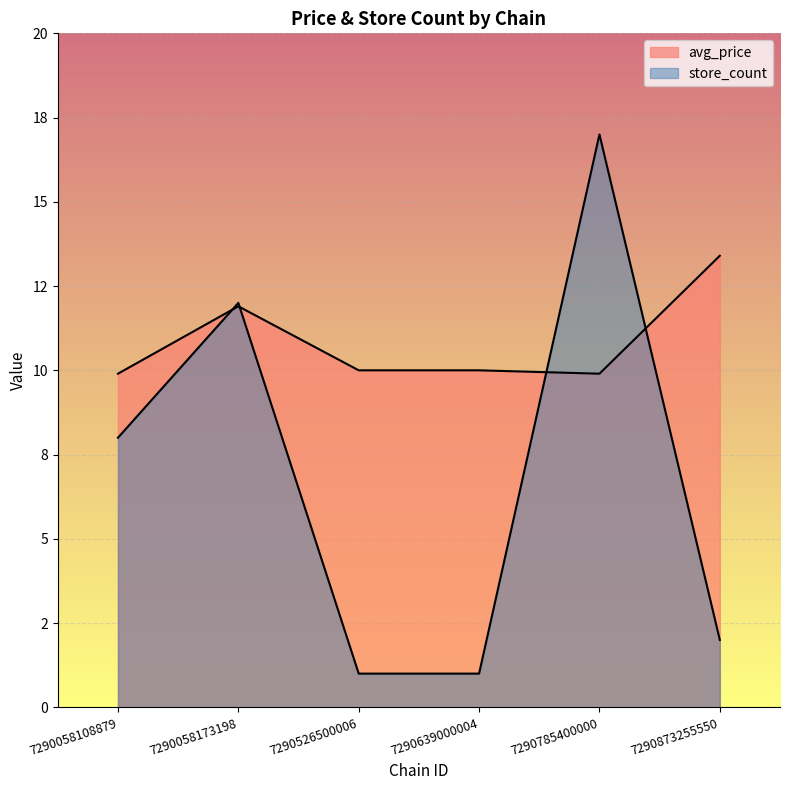

How many lines are shown in the chart?

2